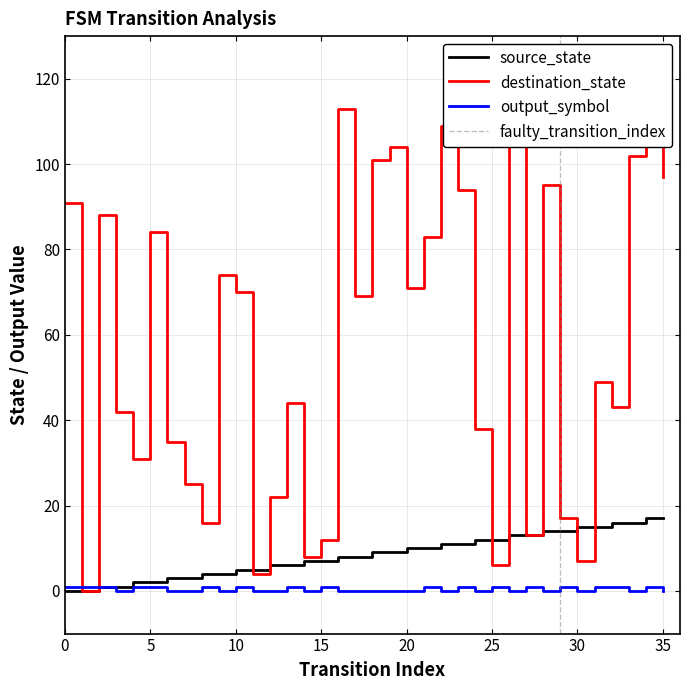

What are all the series names shown in the legend?

source_state, destination_state, output_symbol